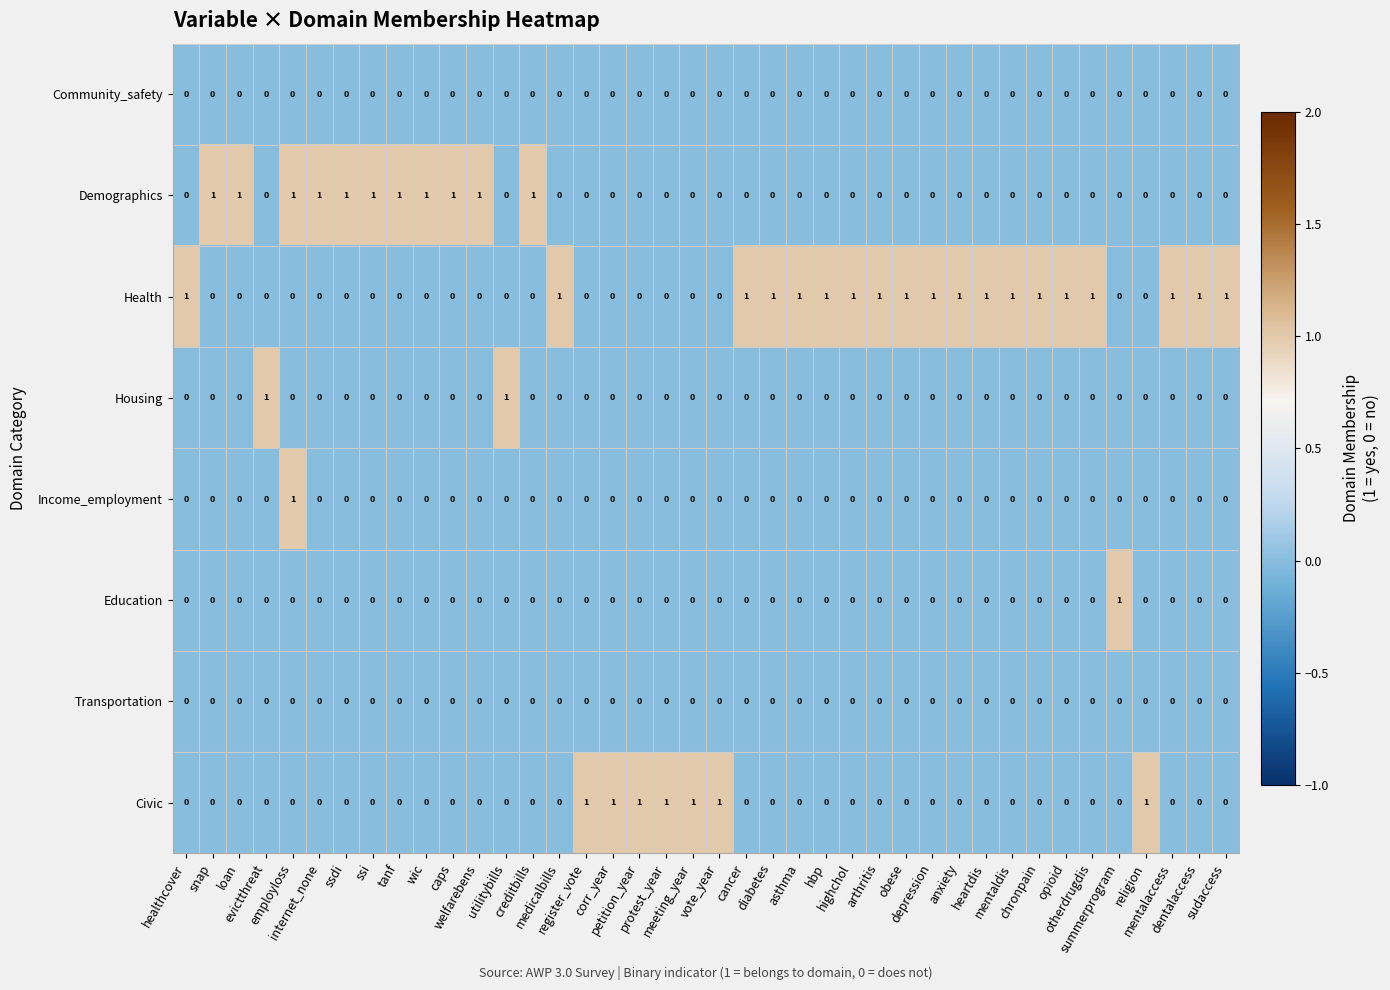

What is the difference between the highest and lowest values at snap?

1